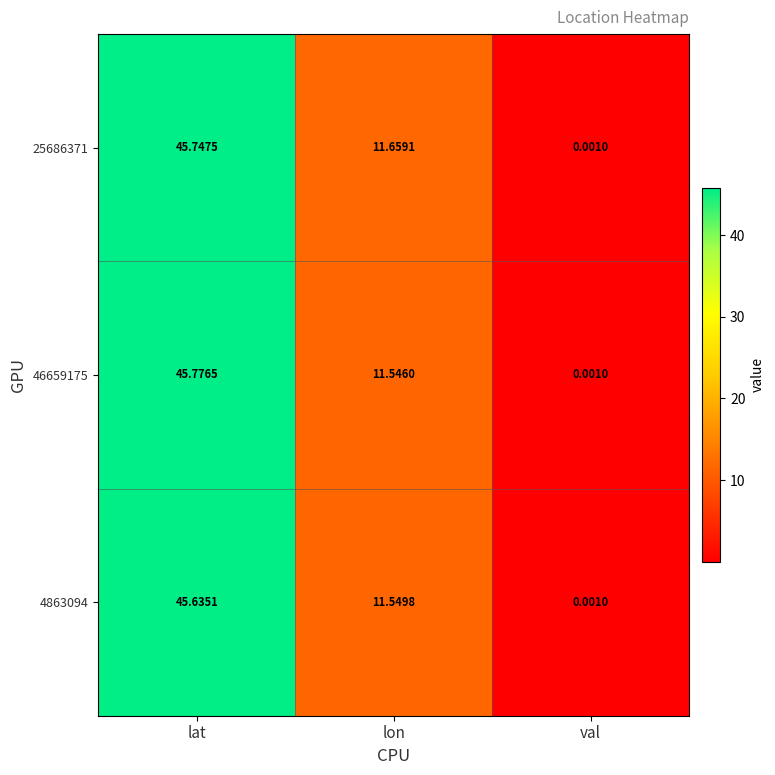

At which category is the sum across all series the highest?

lat